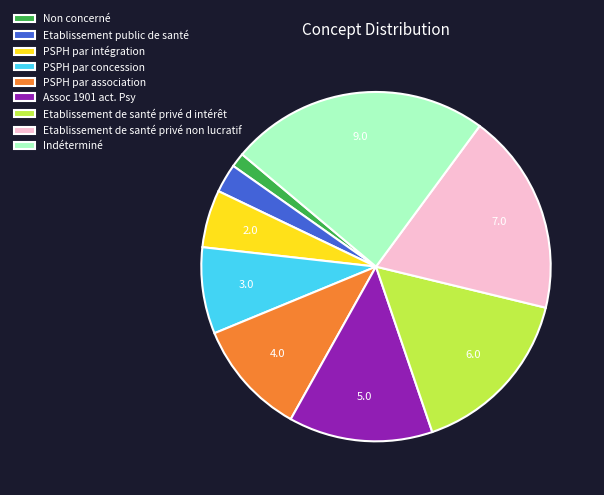

Which has a higher value, PSPH par intégration or Indéterminé?

Indéterminé